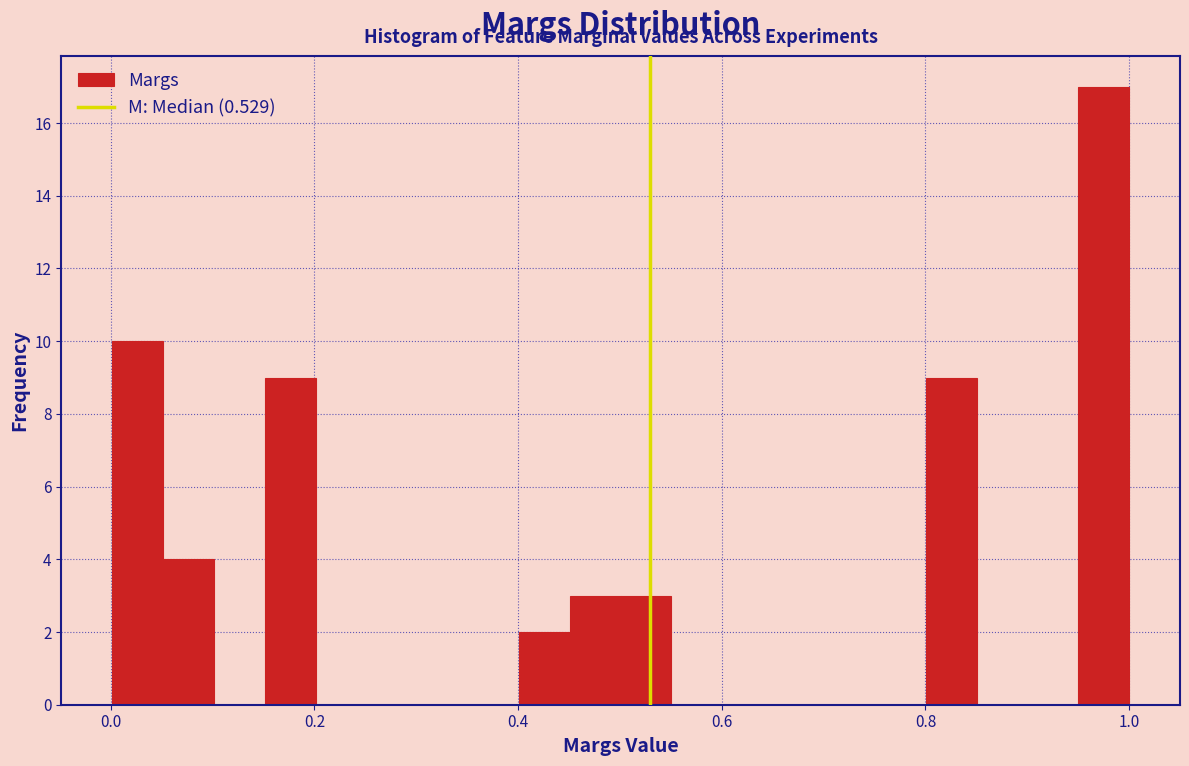

Around what value on the x-axis is the tallest bar? Give the approximate position of its centre, as read against the axis.

0.98